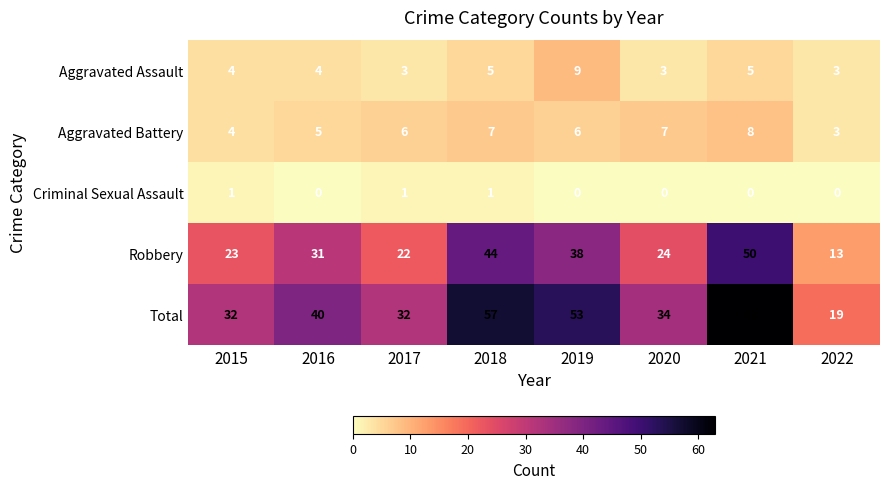

What is the sum of the Aggravated Battery values at 2015 and 2020?

11